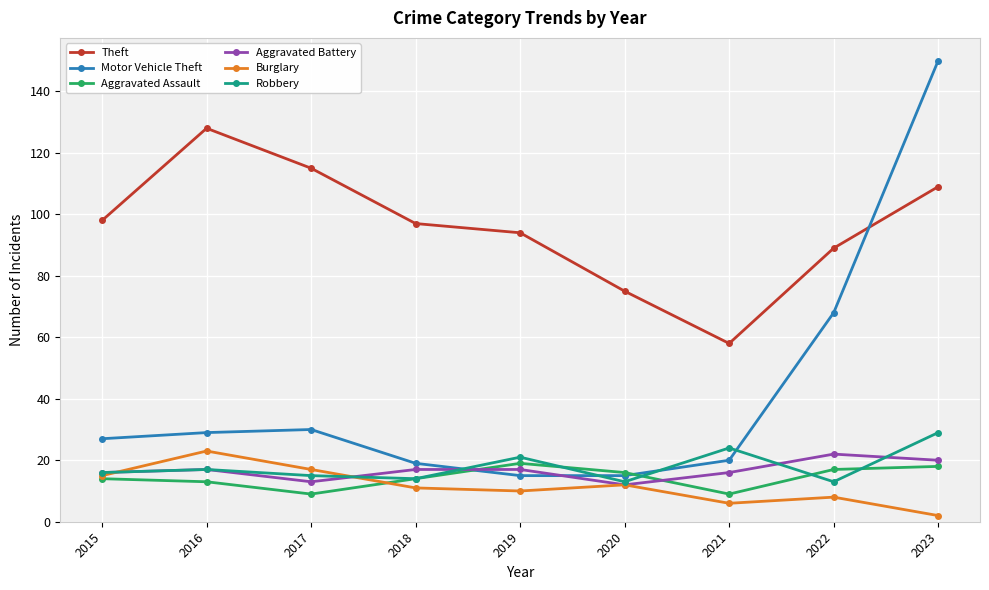

Which series has the largest total across all categories?

Theft